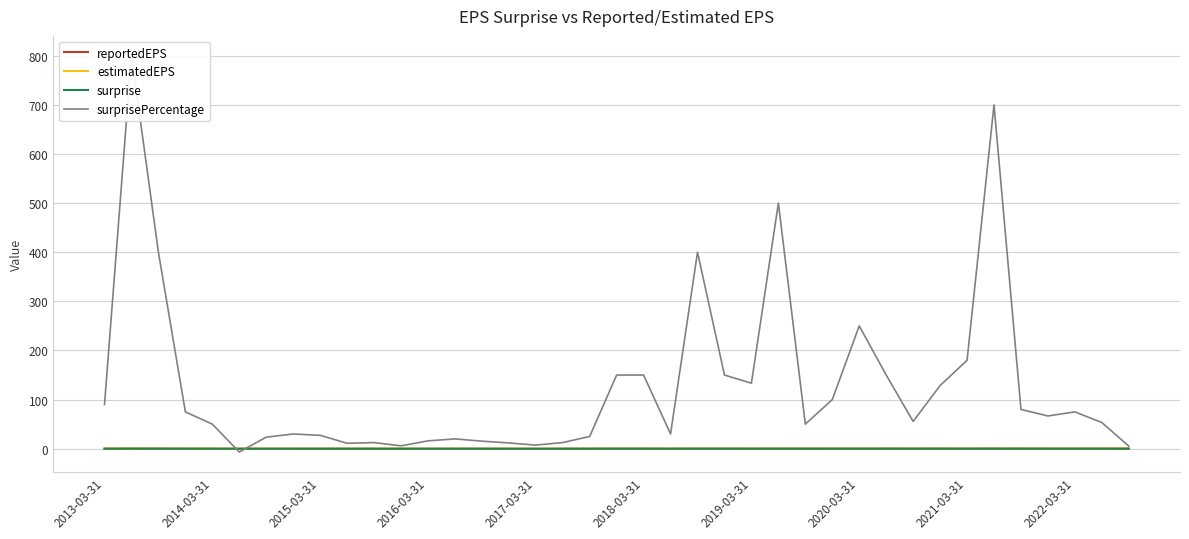

How many data points does each series have?

39